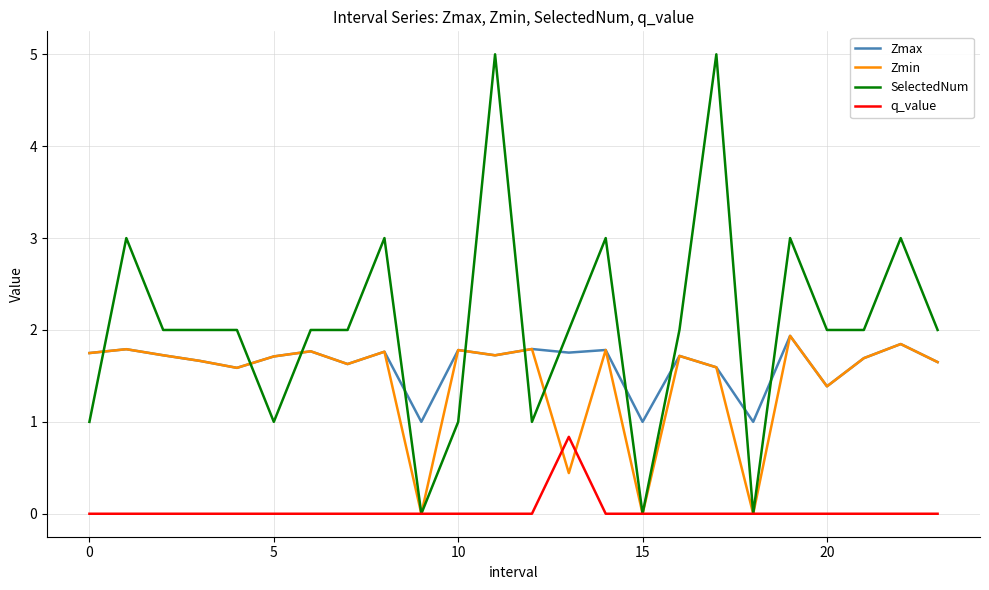

What is the highest value of the q_value series?

0.8